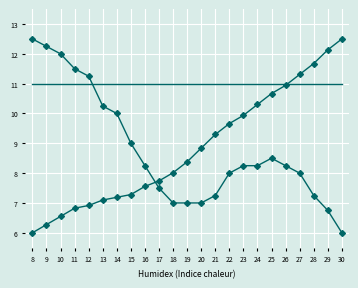

Reading left to right, what are all the values shown in this chart?

y: 6.0	6.3	6.5	6.8	6.9	7.1	7.2	7.3	7.6	7.7	8.0	8.4	8.8	9.3	9.7	9.9	10.3	10.7	10.9	11.3	11.7	12.1	12.5
x: 12.5	12.2	12.0	11.5	11.2	10.2	10.0	9.0	8.2	7.5	7.0	7.0	7.0	7.2	8.0	8.2	8.2	8.5	8.2	8.0	7.2	6.8	6.0
label: 11.0	11.0	11.0	11.0	11.0	11.0	11.0	11.0	11.0	11.0	11.0	11.0	11.0	11.0	11.0	11.0	11.0	11.0	11.0	11.0	11.0	11.0	11.0